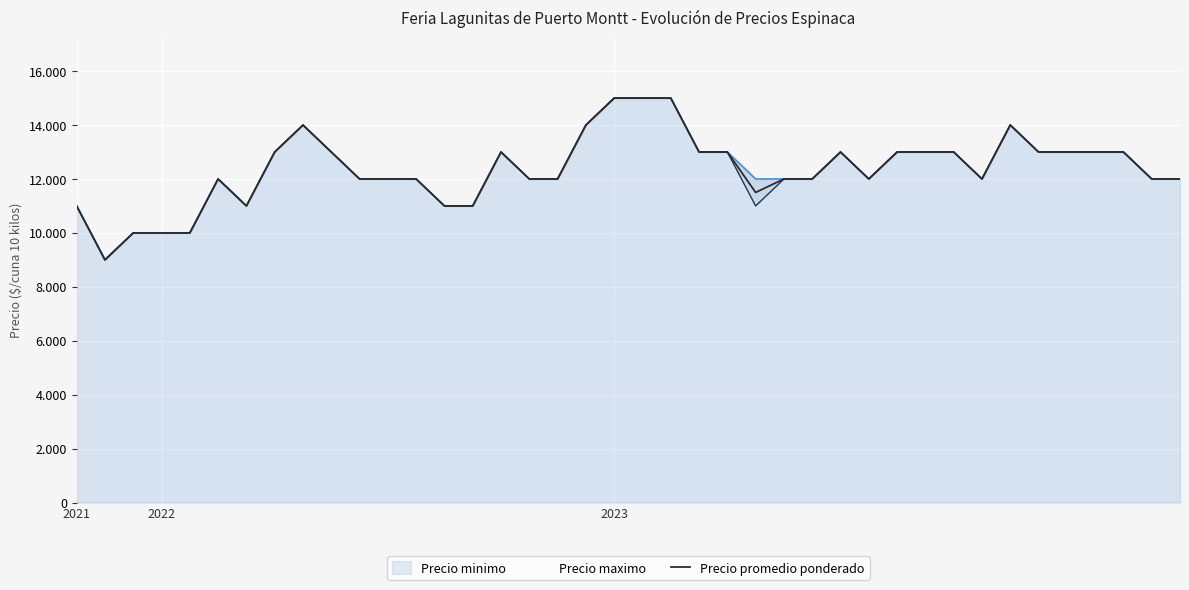

At which category does the chart reach its peak across all series?

2023